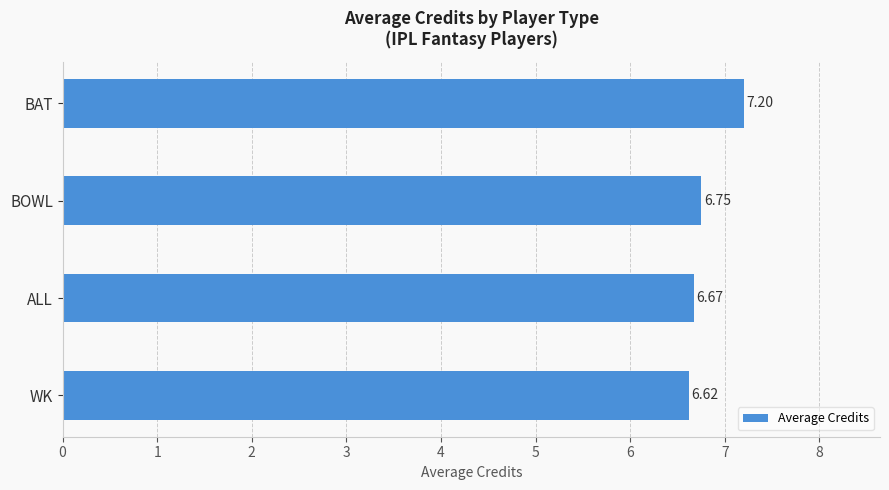

What is the difference between the maximum and minimum values?

0.6